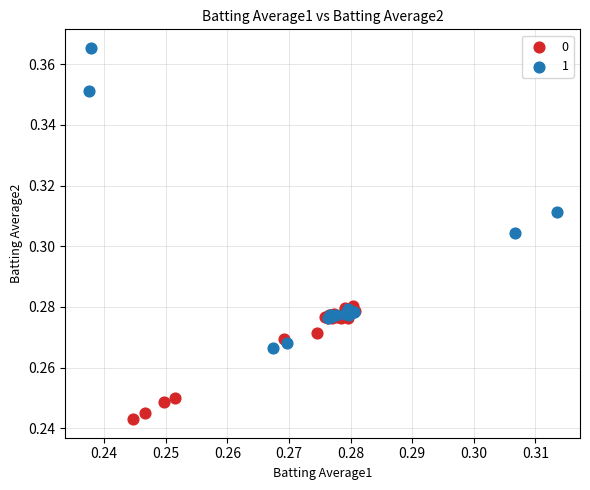

Which series has the largest Y range (max minus min)?

1